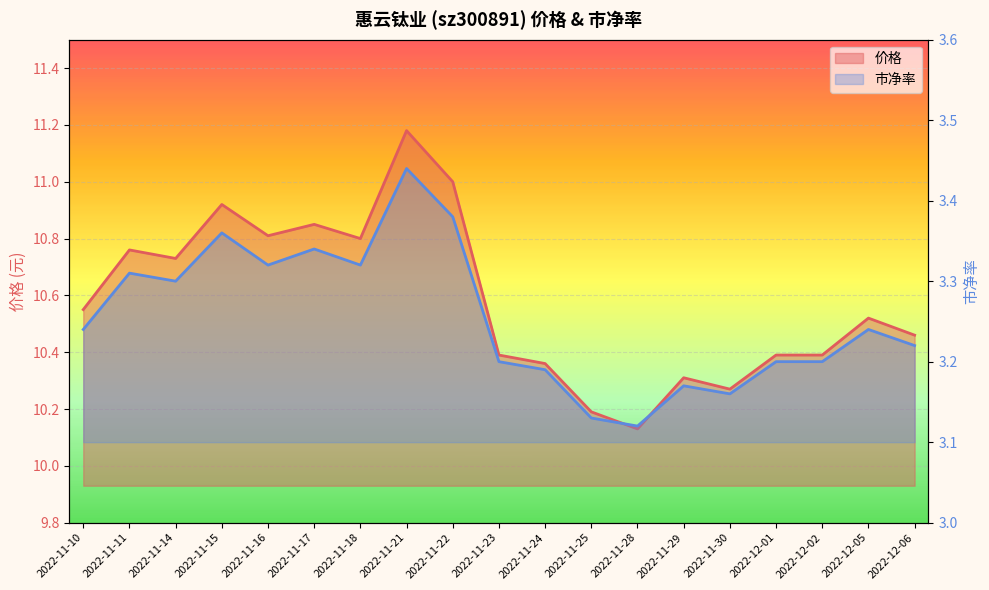

What is the difference between the maximum and second lowest values in the 价格 series?

1.0